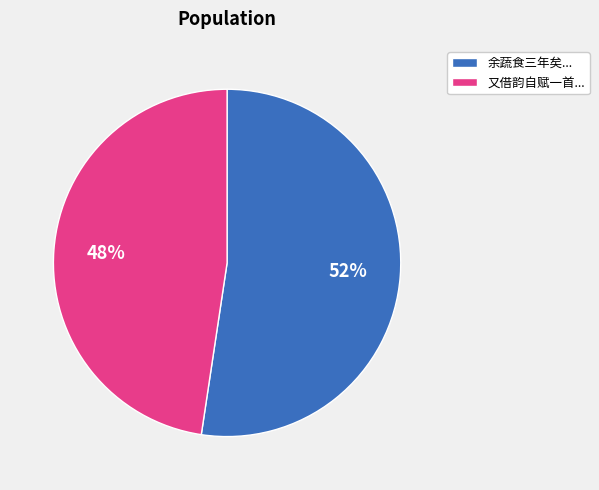

Between 又借韵自赋一首... and 余蔬食三年矣..., which is larger?

余蔬食三年矣...